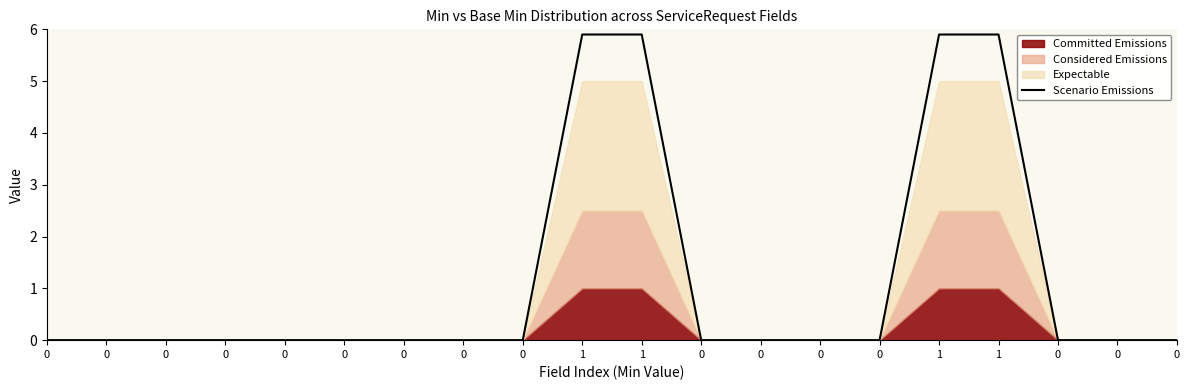

List the labels in order of value, largest first.

1, 1, 1, 1, 0, 0, 0, 0, 0, 0, 0, 0, 0, 0, 0, 0, 0, 0, 0, 0